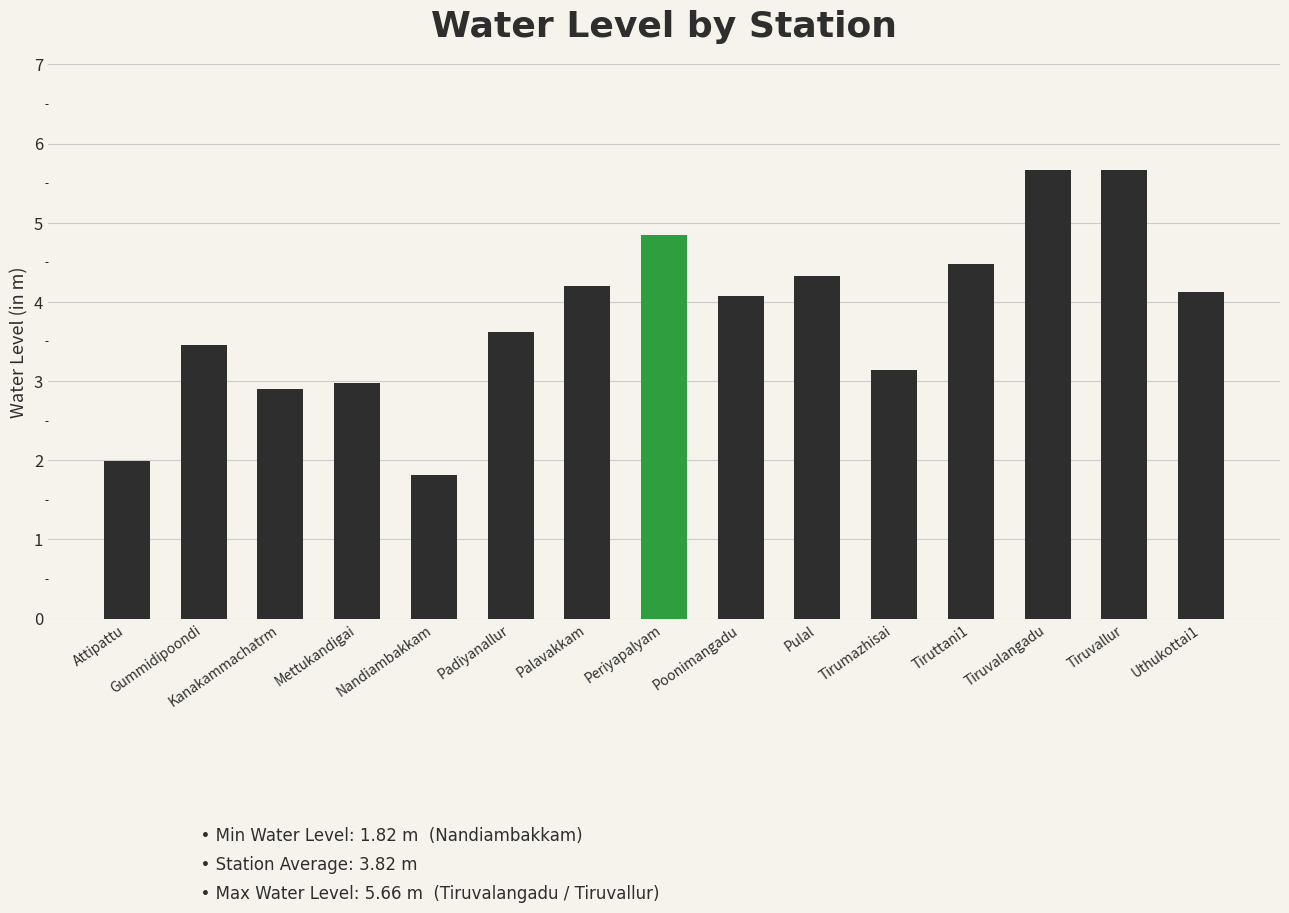

What is the ratio of the value at Tiruvalangadu to the value at Padiyanallur?

1.6